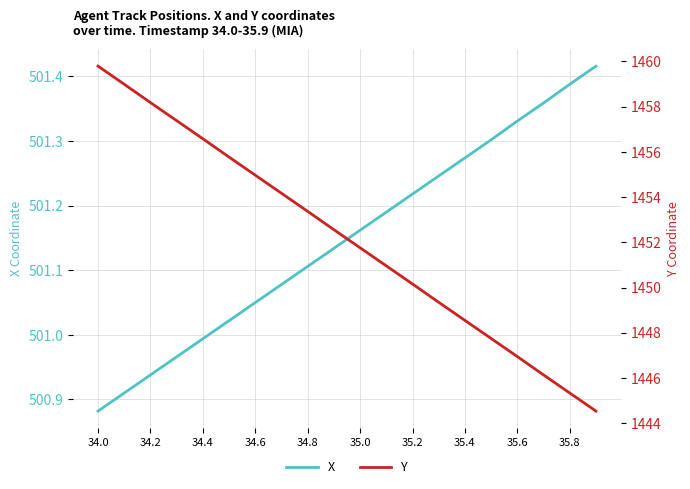

What is the sum of all X values?

10023.0